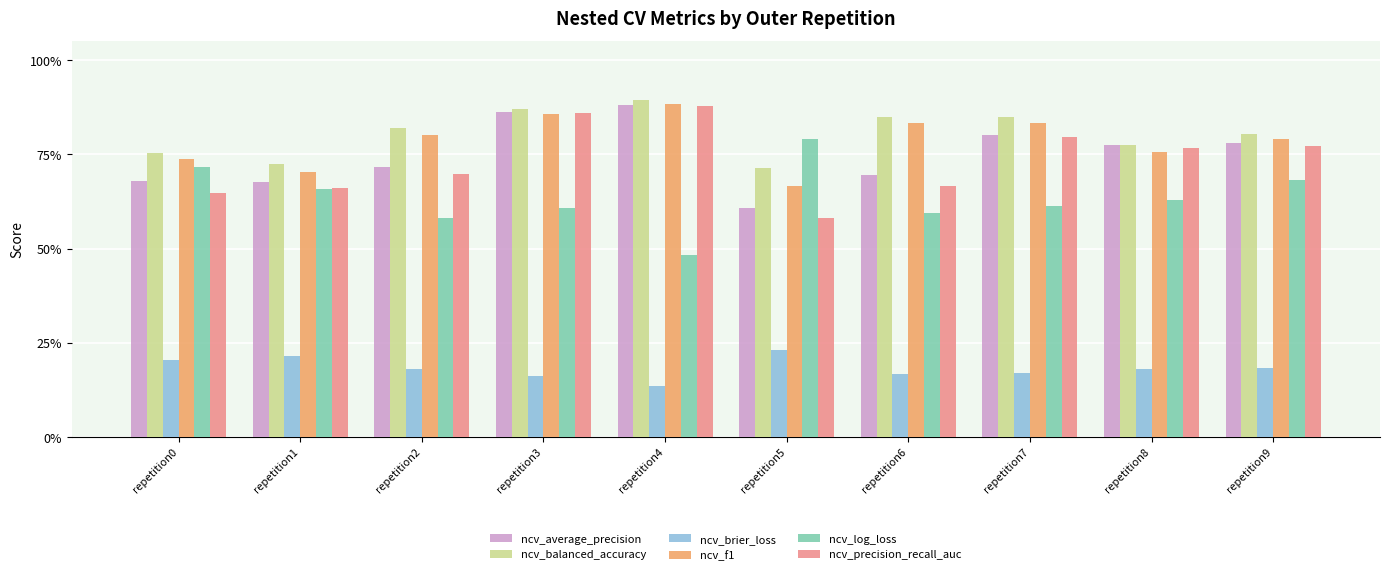

The value of ncv_balanced_accuracy at repetition8 is 0.3. True or false?

False